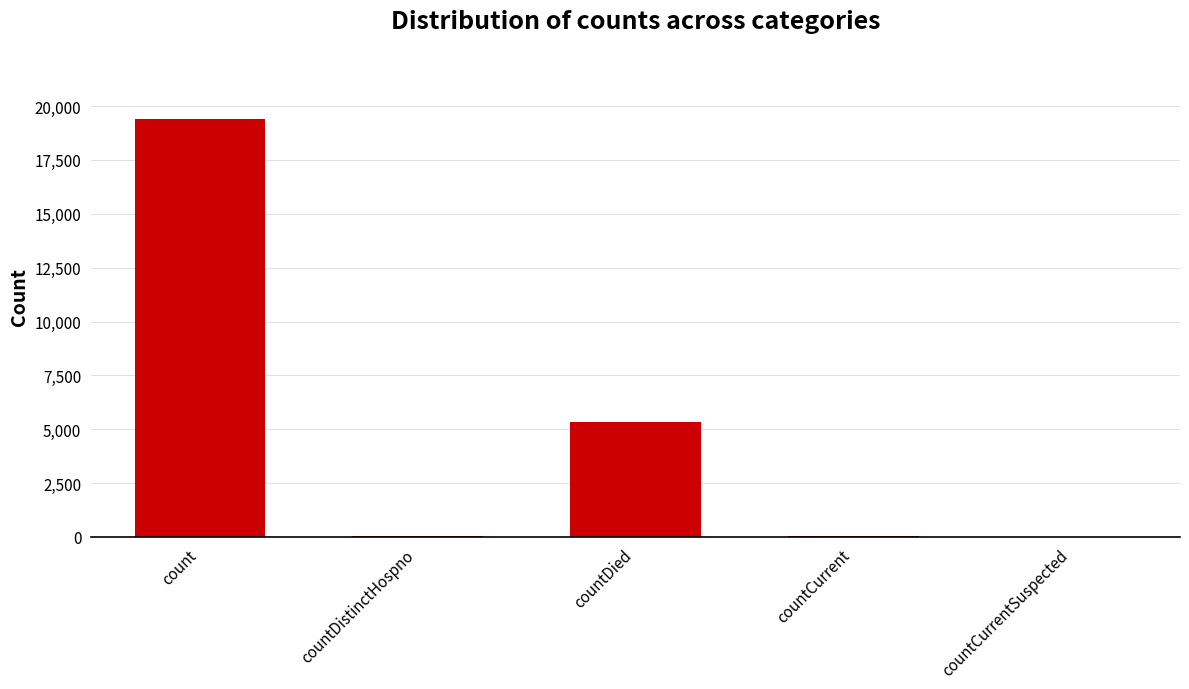

At which category does the chart reach its peak across all series?

count